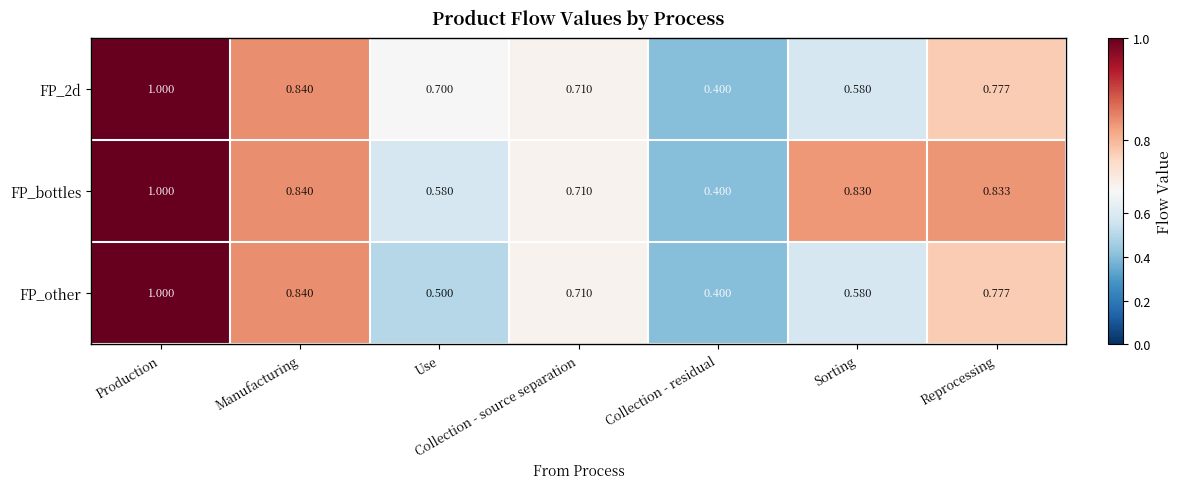

List the series in order of their overall mean, highest first.

FP_bottles, FP_2d, FP_other